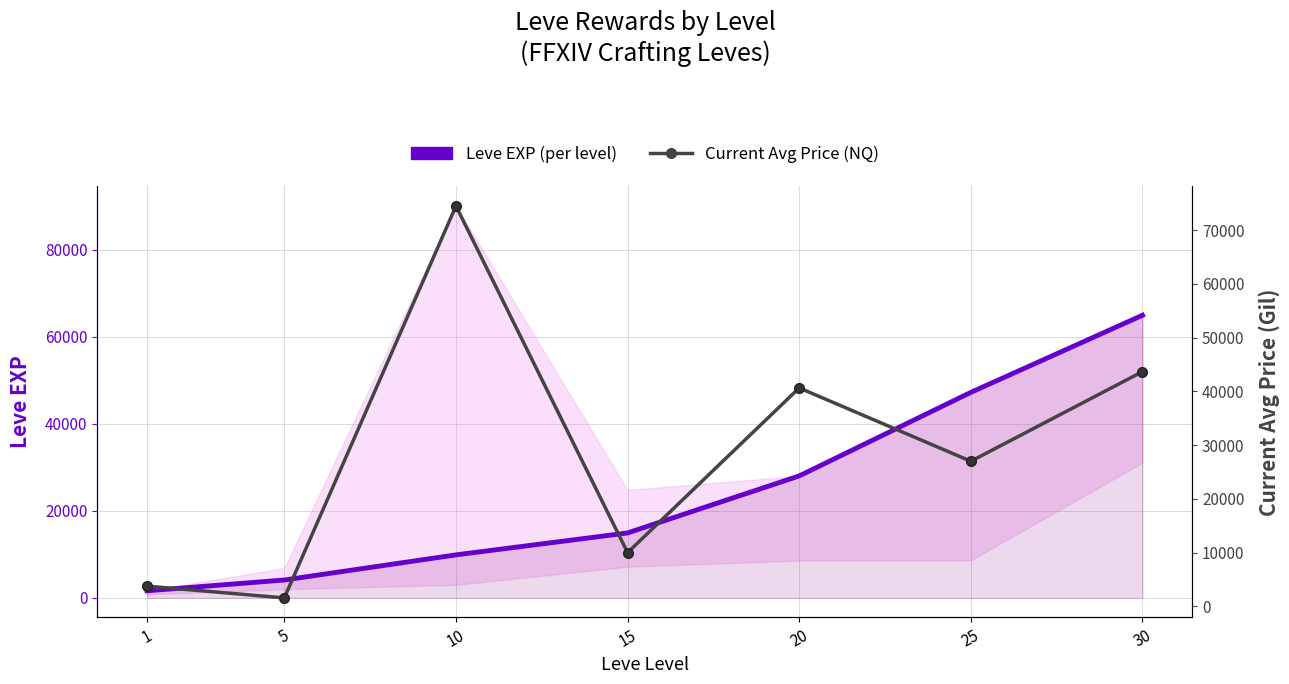

What is the average value of the Current Avg Price (NQ) series?

28734